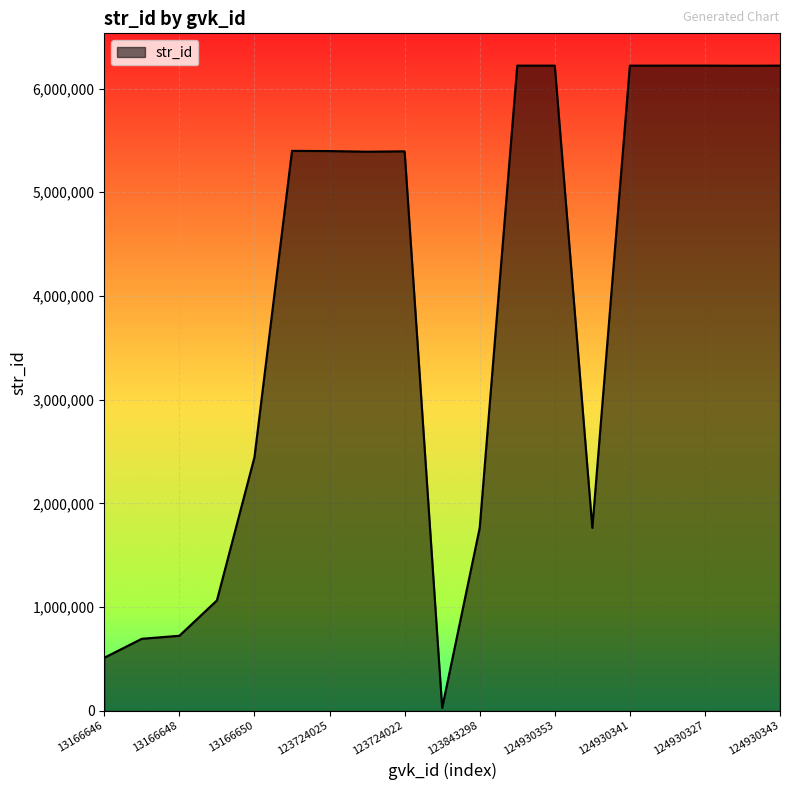

How many lines are shown in the chart?

1